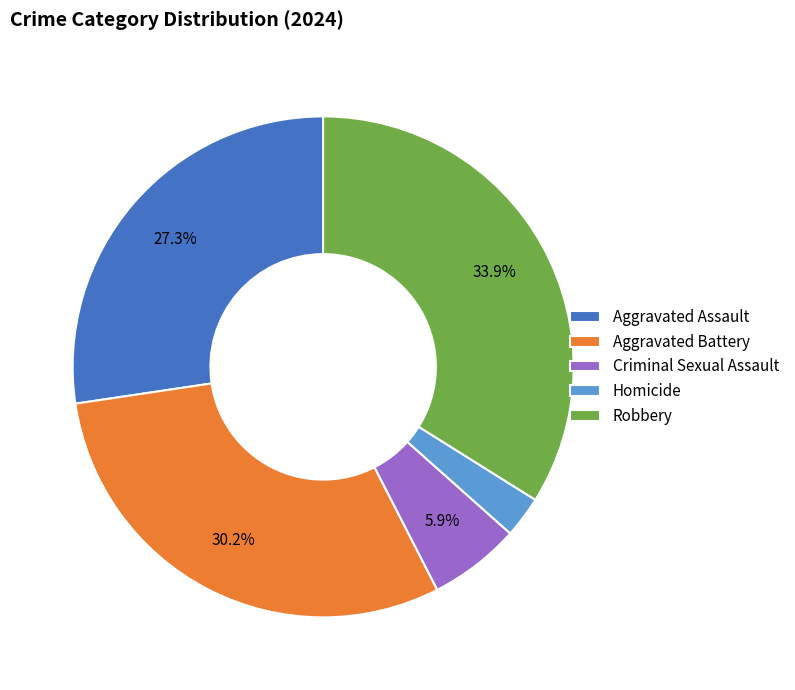

To the nearest percent, what is the difference between the largest and smallest slice percentages?

31%